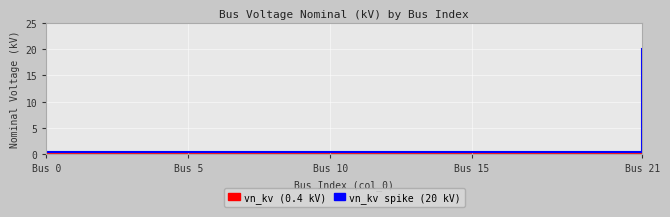

What is the label of the 14th point from the right?

8